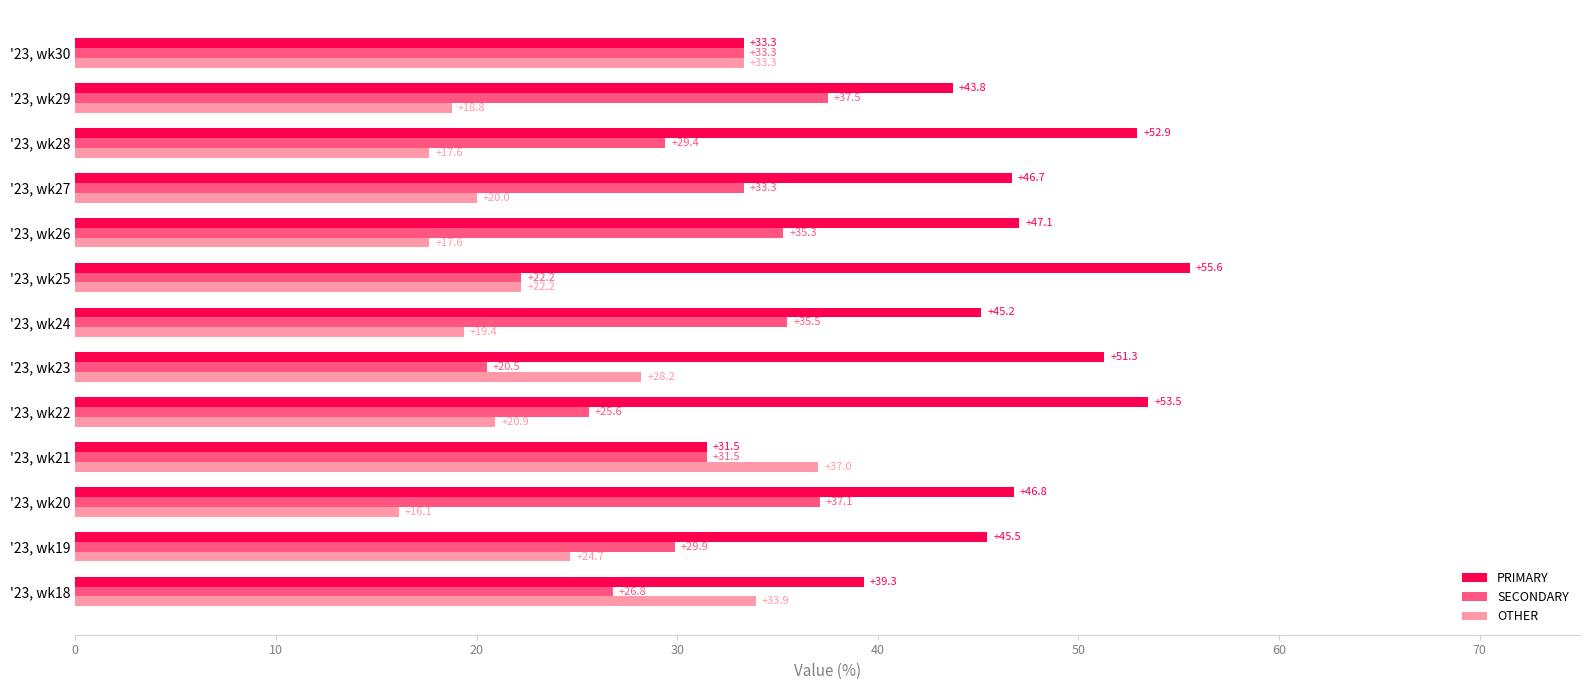

What value does the SECONDARY series have at '23, wk29?

37.5